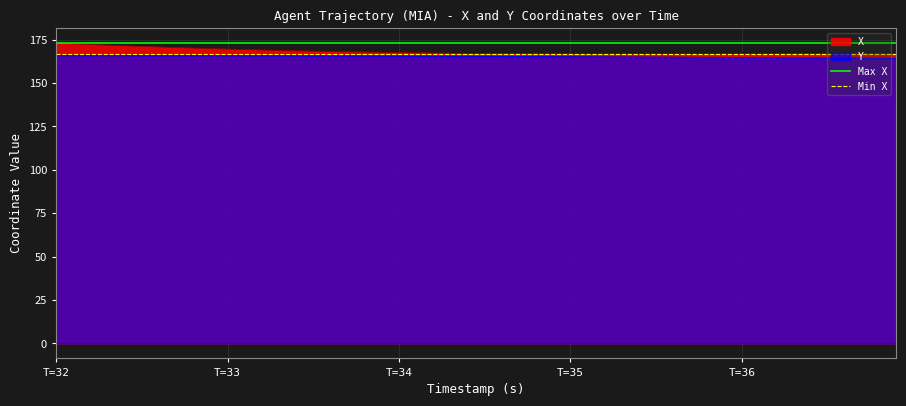

What is the maximum value for Y?

166.0